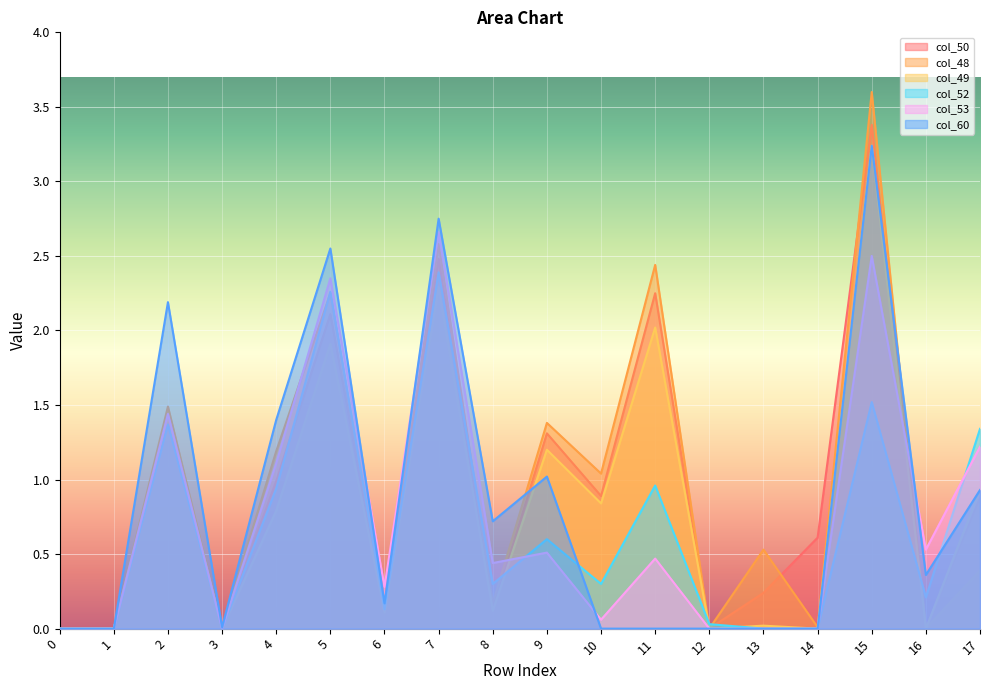

True or false: col_49 and col_52 cross at least once.

True